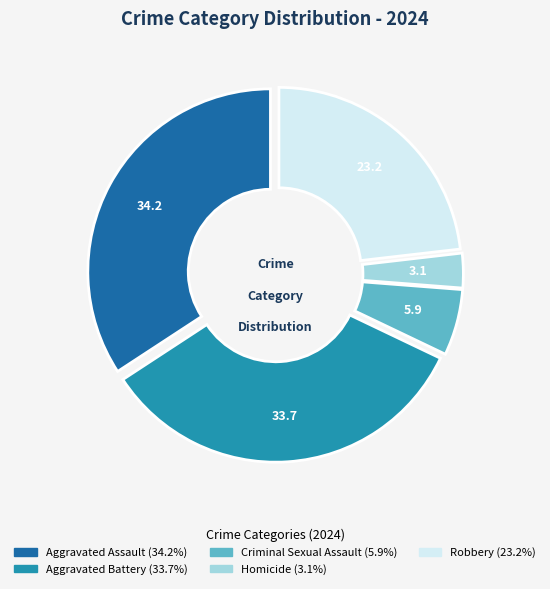

Is it true that Aggravated Assault is 34% of the pie?

True